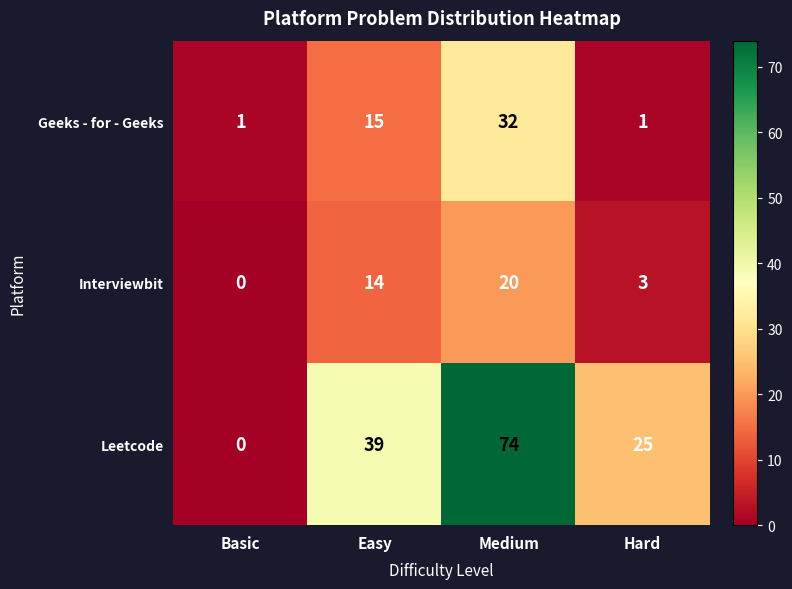

What is the spread (max minus min) of values at Medium?

54